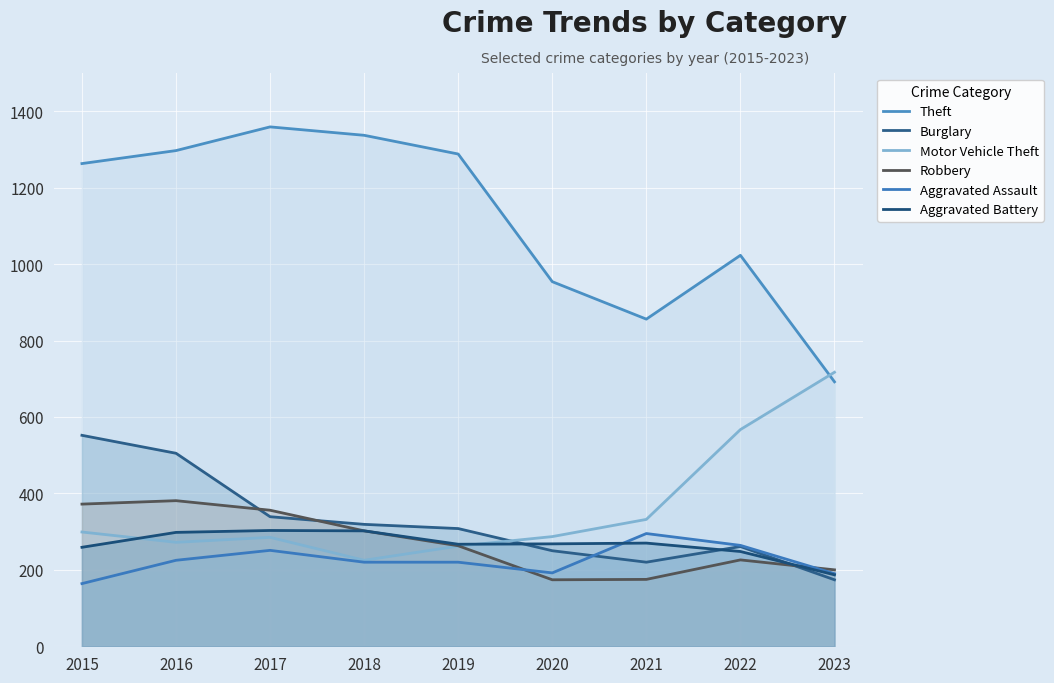

How many times do Burglary and Aggravated Assault cross each other?

1